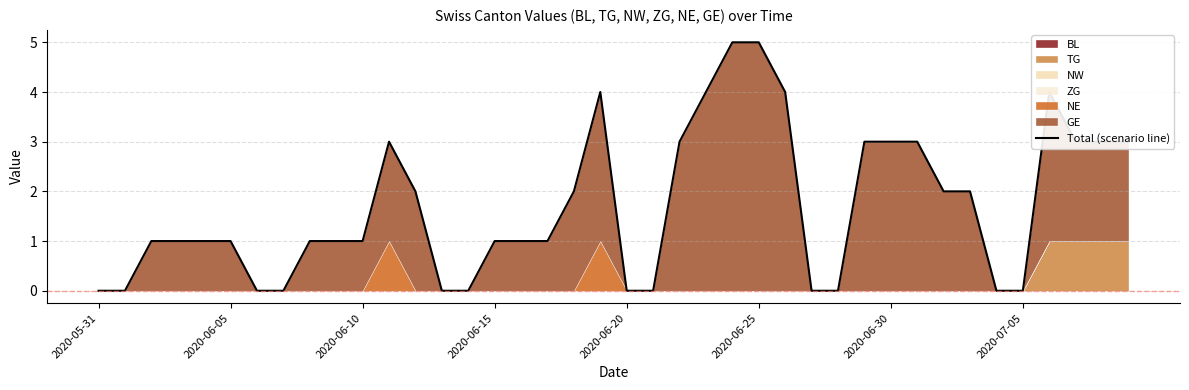

What is the average value?

2